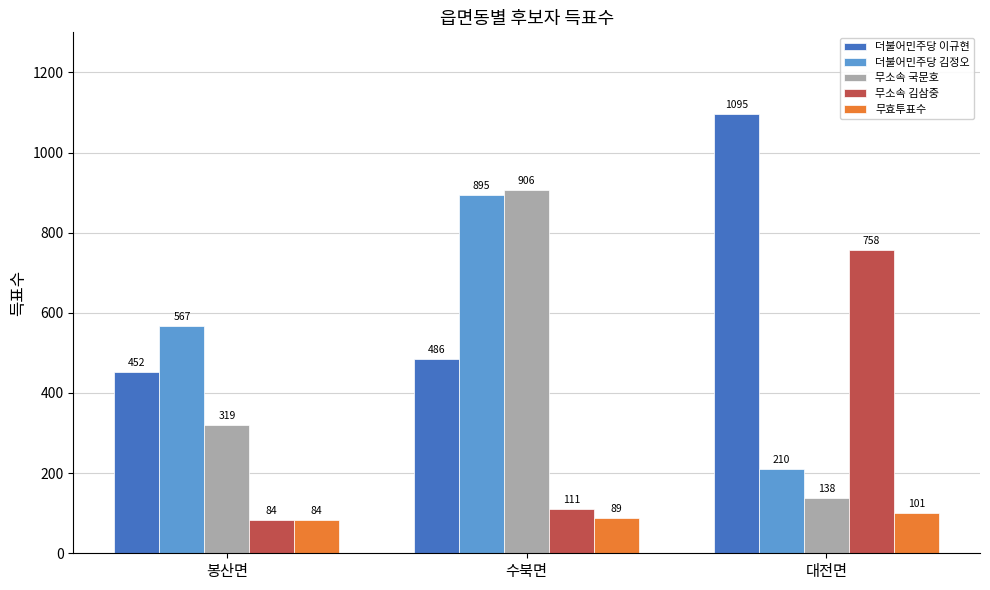

At which label is 더불어민주당 이규현 closest to 773?

수북면